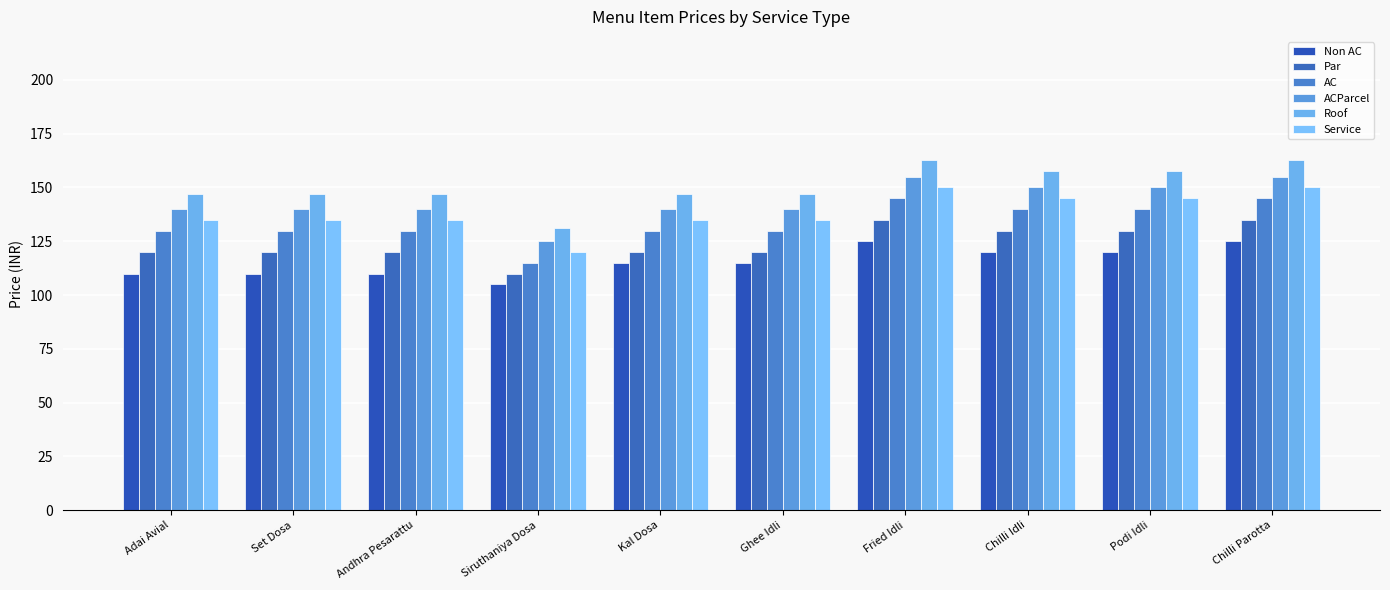

Reading right to left, what are all the values shown in this chart?

Non AC: 125.0	120.0	120.0	125.0	115.0	115.0	105.0	110.0	110.0	110.0
Par: 135.0	130.0	130.0	135.0	120.0	120.0	110.0	120.0	120.0	120.0
AC: 145.0	140.0	140.0	145.0	130.0	130.0	115.0	130.0	130.0	130.0
ACParcel: 155.0	150.0	150.0	155.0	140.0	140.0	125.0	140.0	140.0	140.0
Roof: 162.8	157.5	157.5	162.8	147.0	147.0	131.2	147.0	147.0	147.0
Service: 150.0	145.0	145.0	150.0	135.0	135.0	120.0	135.0	135.0	135.0